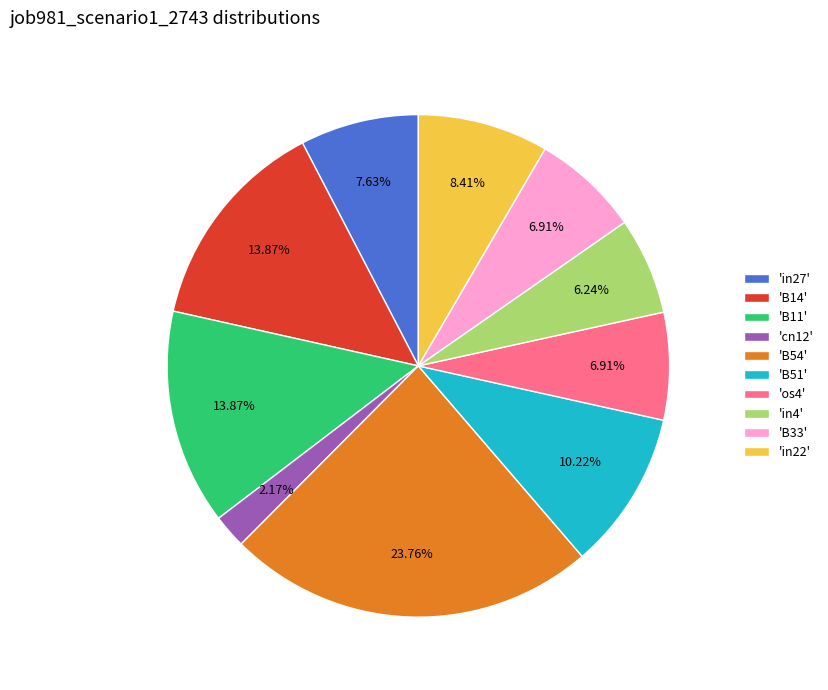

How many slices are in this pie chart?

10